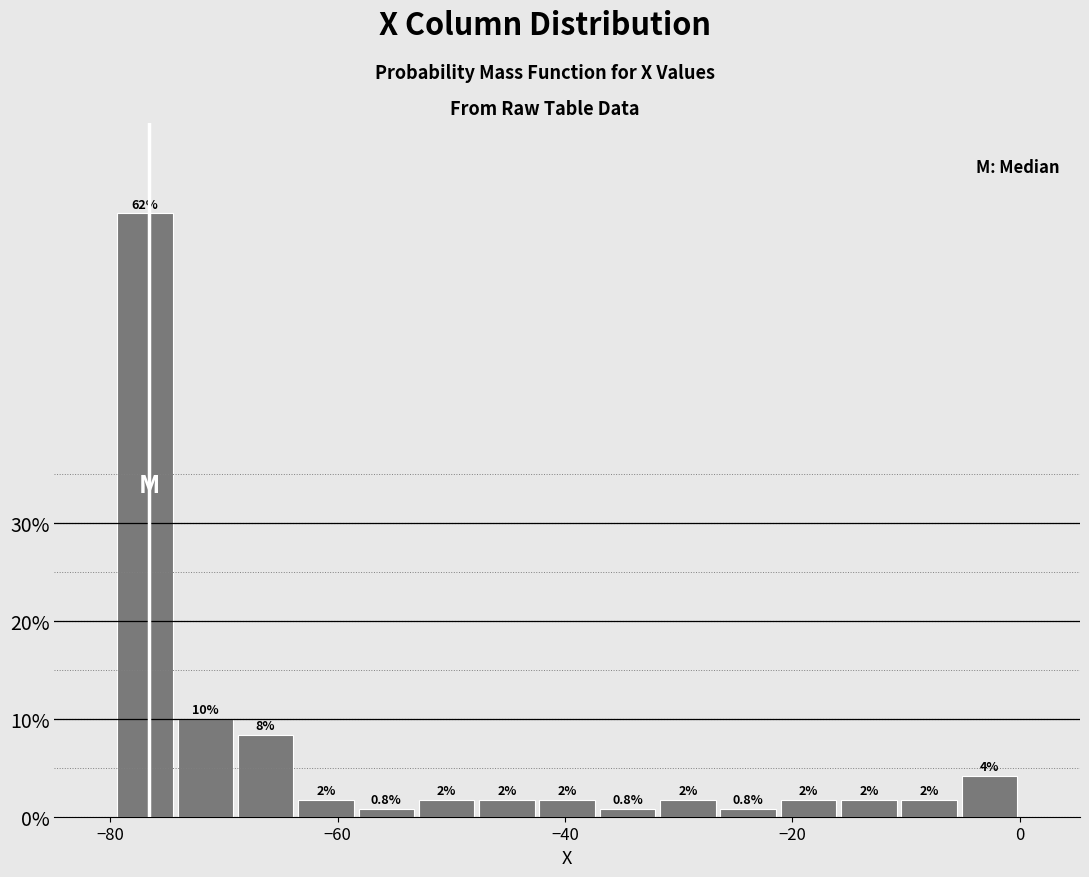

Read against the x-axis, roughly where is the centre of the tallest bar?

-76